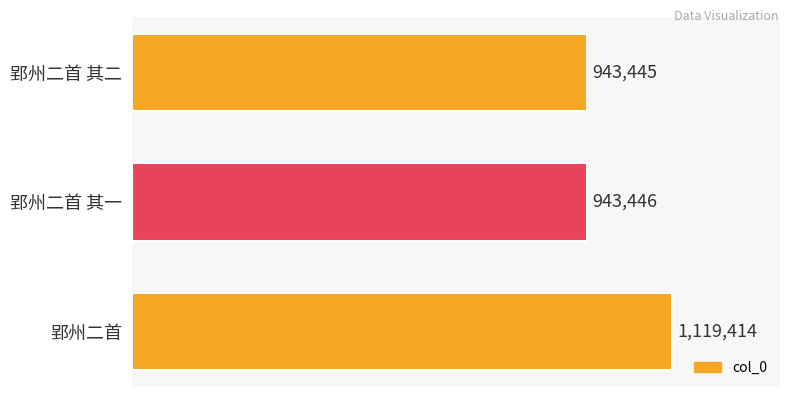

Reading bottom to top, list all the values displayed in this chart.

1119414	943446	943445